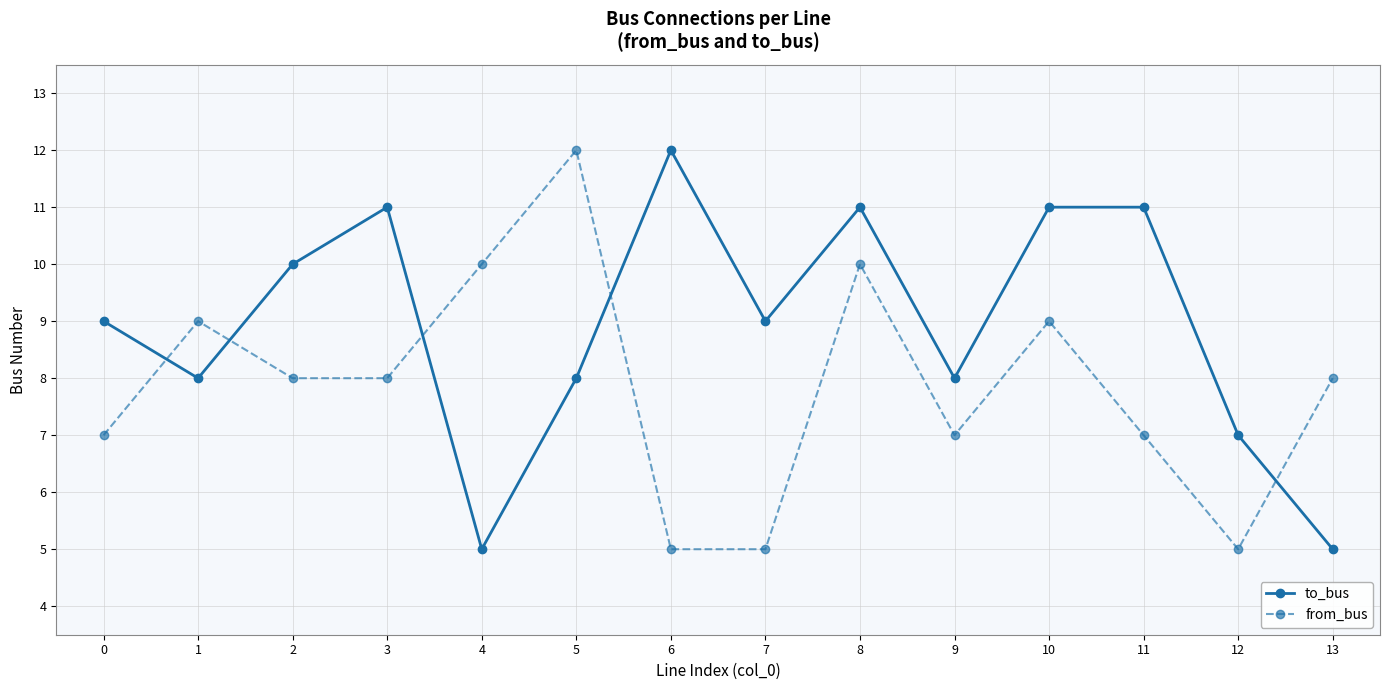

Reading left to right, what are all the values shown in this chart?

to_bus: 9	8	10	11	5	8	12	9	11	8	11	11	7	5
from_bus: 7	9	8	8	10	12	5	5	10	7	9	7	5	8